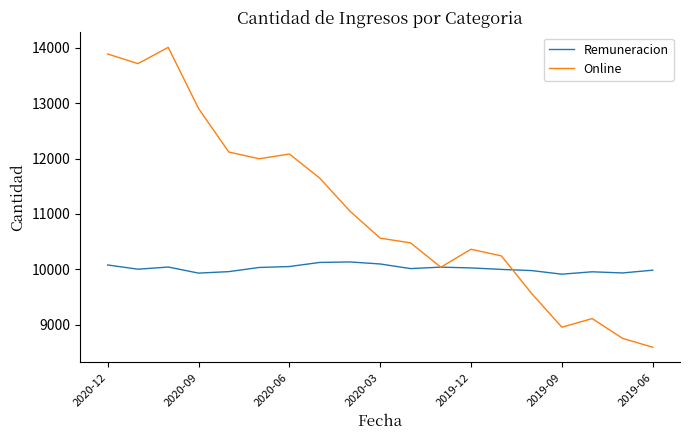

What is the minimum value shown in the chart?

8592